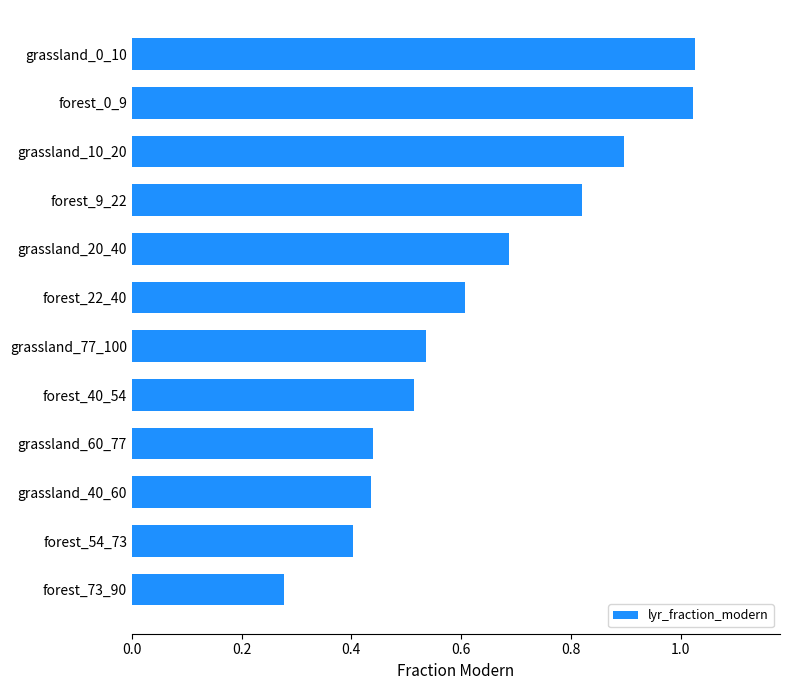

What is the sum of all values?

7.7